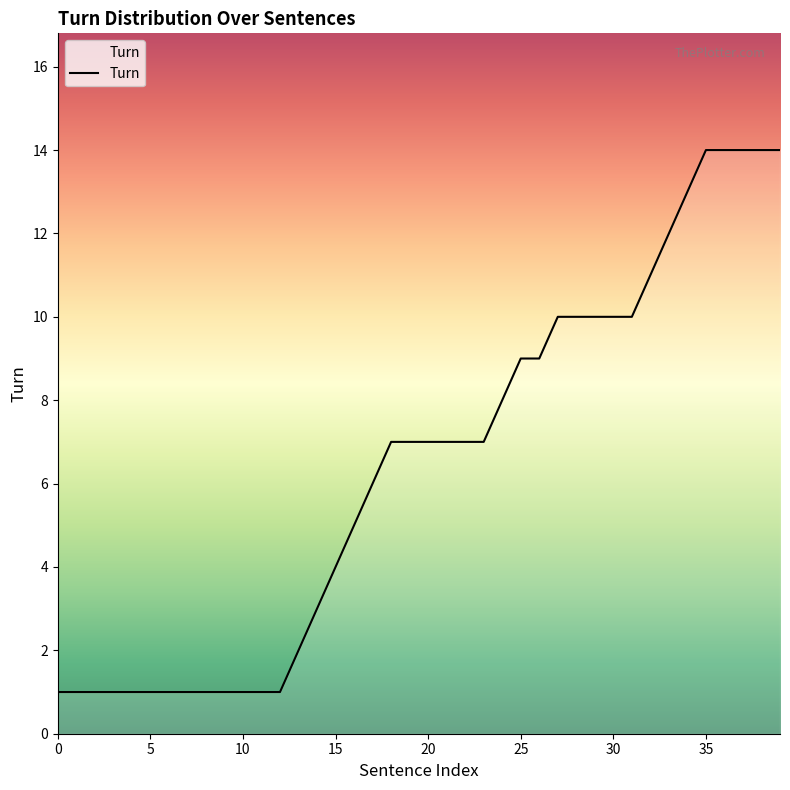

What is the maximum value shown in the chart?

14